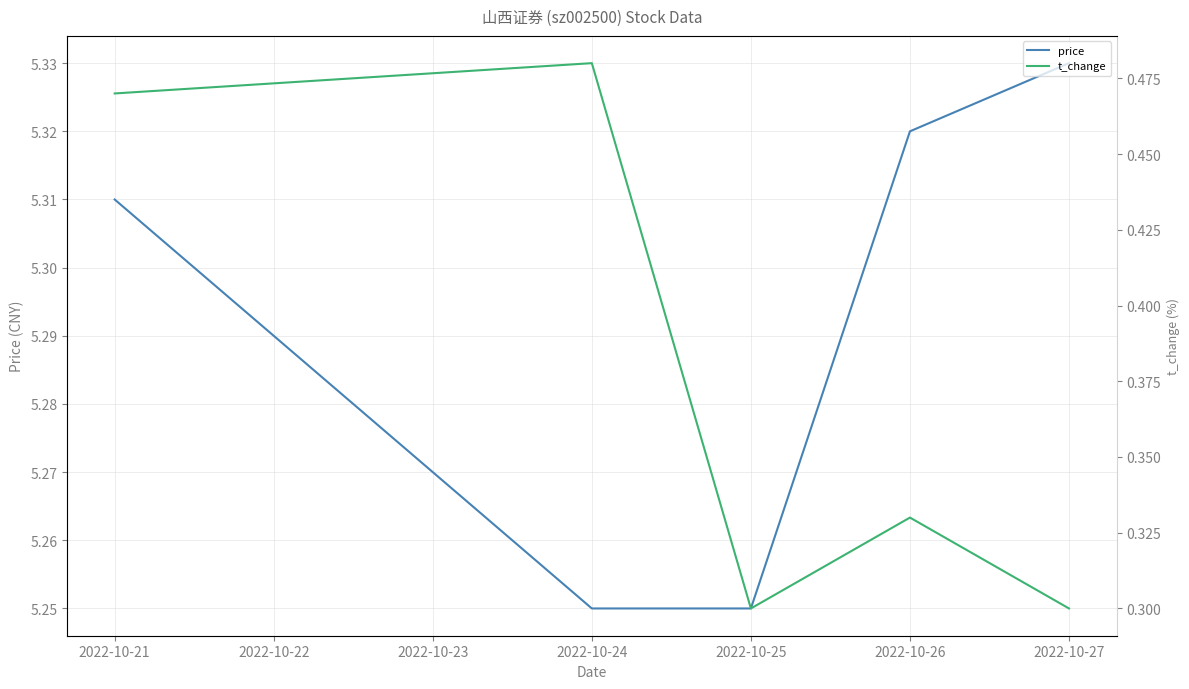

True or false: price has a value of 3.5 at 2022-10-24.

False